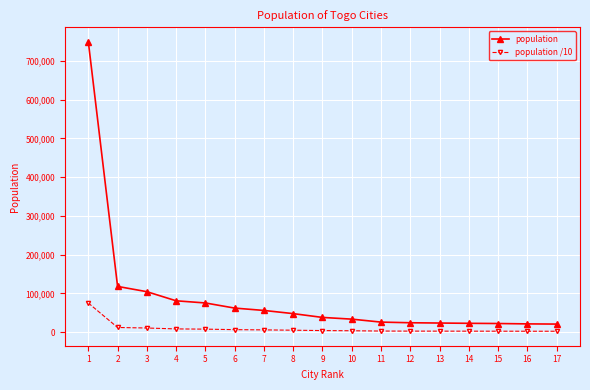

How many values in the population series are below 37748?

8